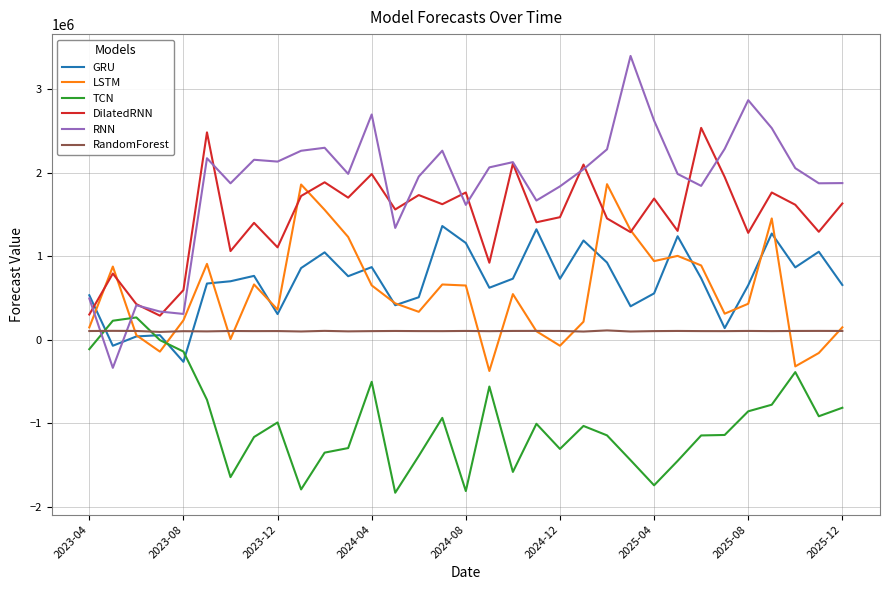

What is the maximum value for GRU?

1360913.5